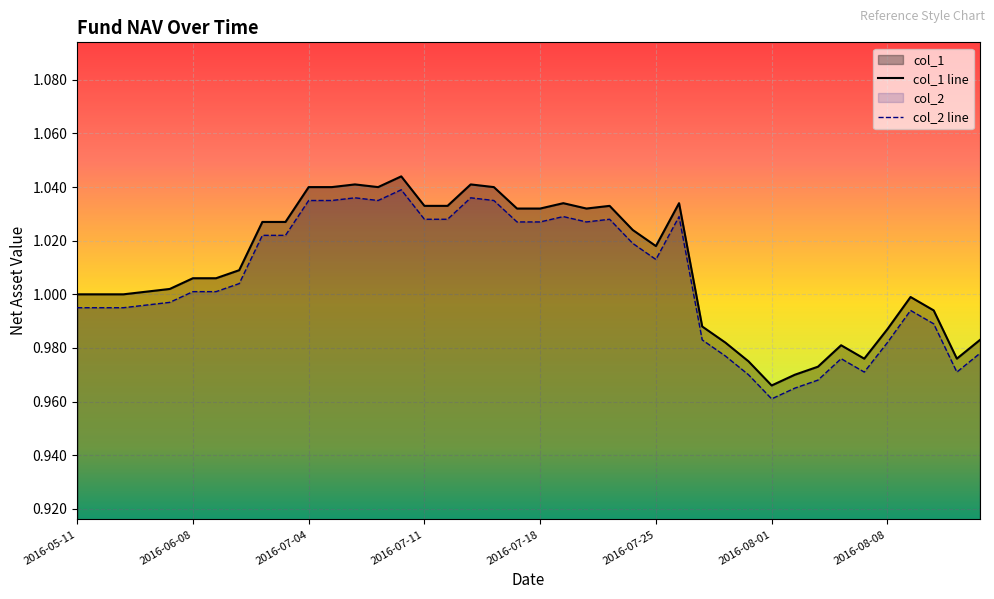

Rank the series by their maximum value, from highest to lowest.

col_1 line, col_2 line